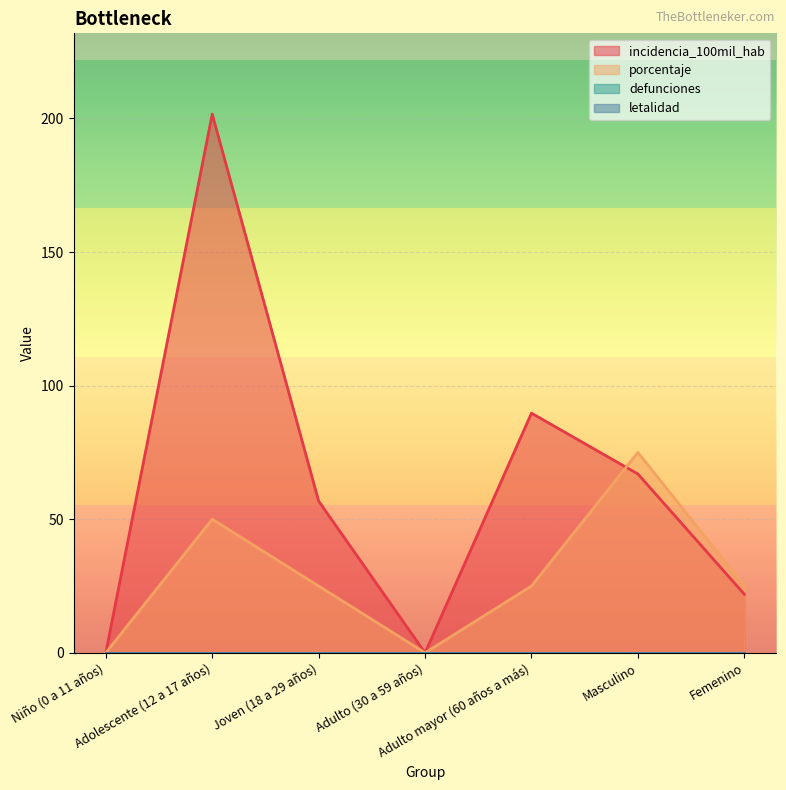

At which category does incidencia_100mil_hab reach its first local peak?

Adolescente (12 a 17 años)